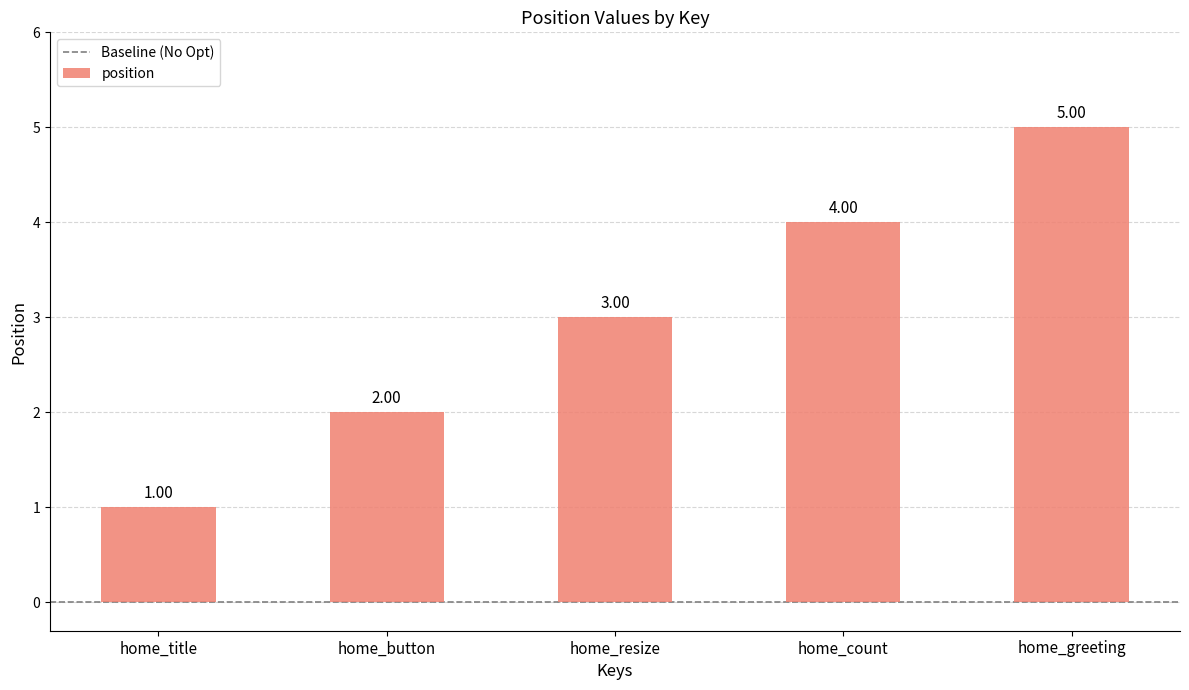

True or false: the data shows 7 at home_greeting.

False